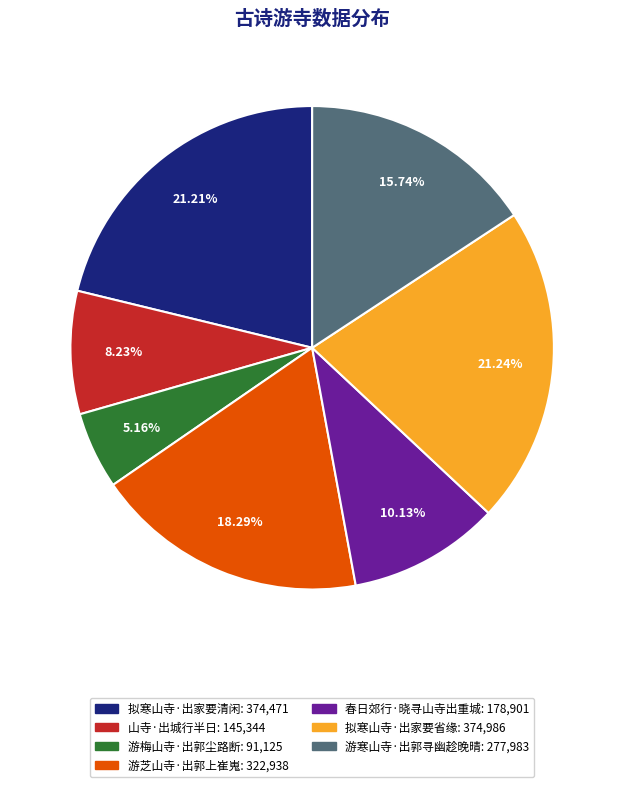

What percentage is the 拟寒山寺·出家要清闲 slice, to the nearest percent?

21%